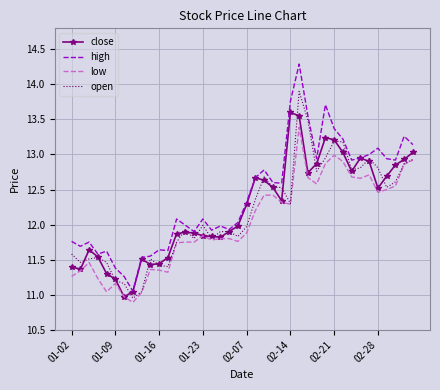

Which series has the widest spread of values?

high